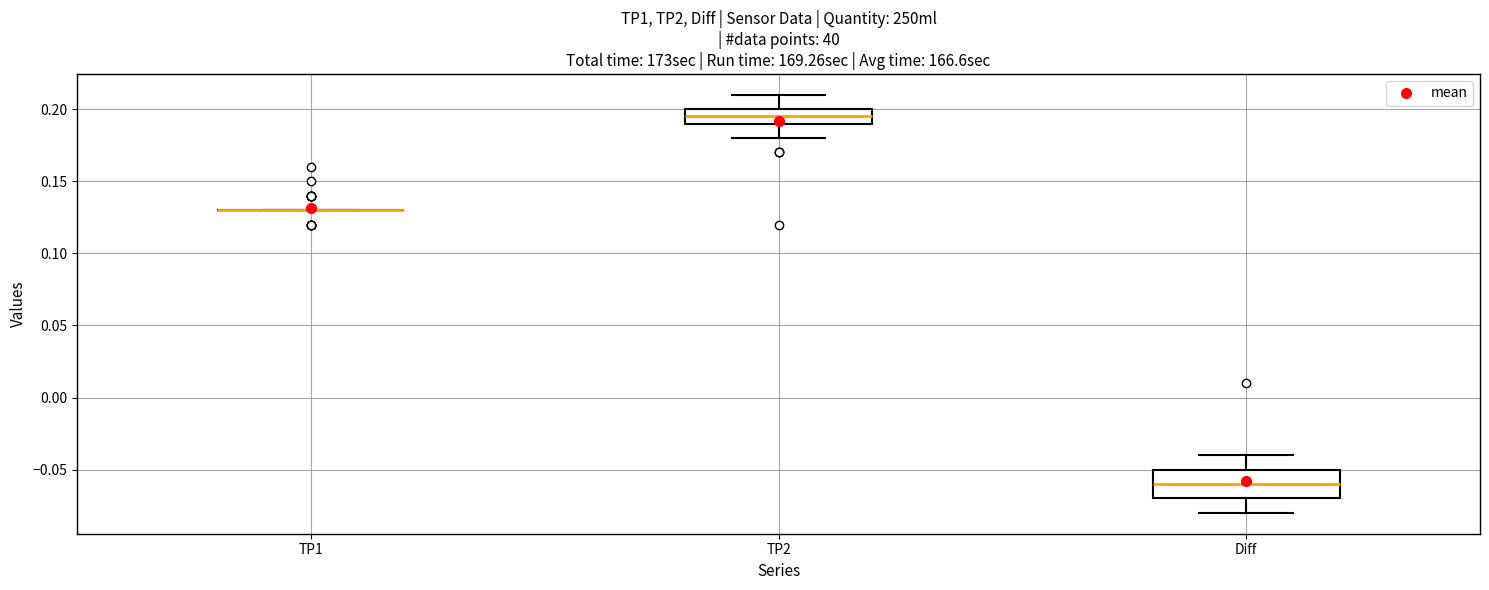

Reading left to right, transcribe this box plot: for each box, give where its median line is, the range the box spans, and where its two whiskers end, as read against the y-axis. The values are not printed on the chart, so give them approximately, as read against the axis.

TP1: box collapsed to a line at 0.130, whiskers 0.130 to 0.130
TP2: median 0.195, box 0.190 to 0.200, whiskers 0.180 to 0.210
Diff: median -0.060, box -0.070 to -0.050, whiskers -0.080 to -0.040